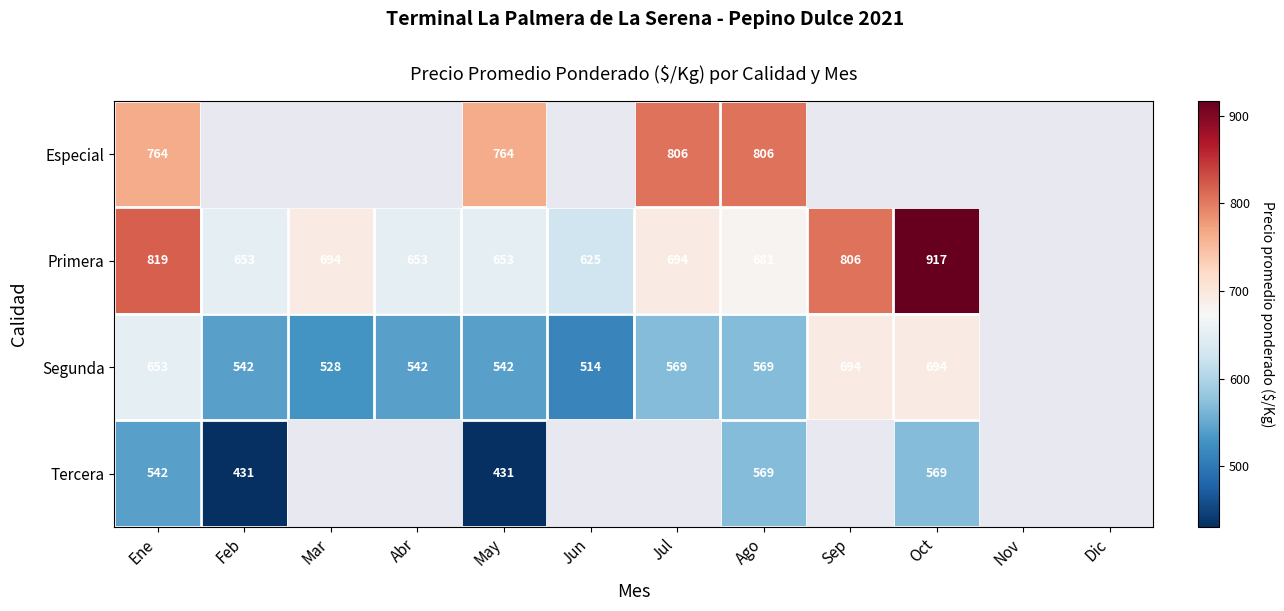

How many data points does each series have?

12